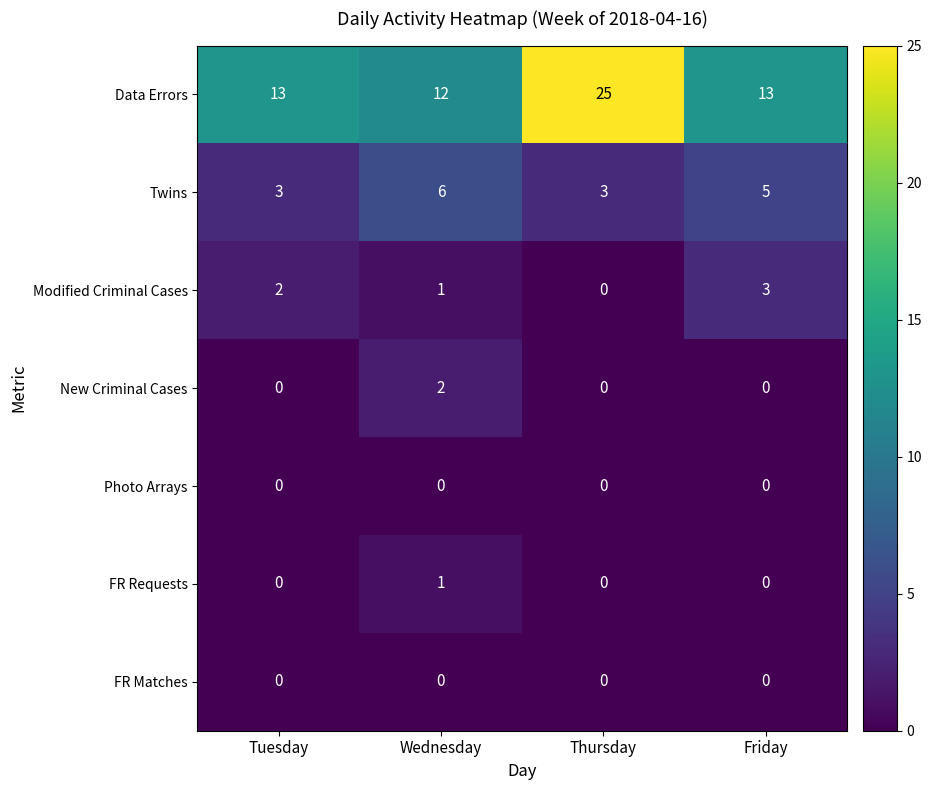

What is the maximum value shown in the chart?

25